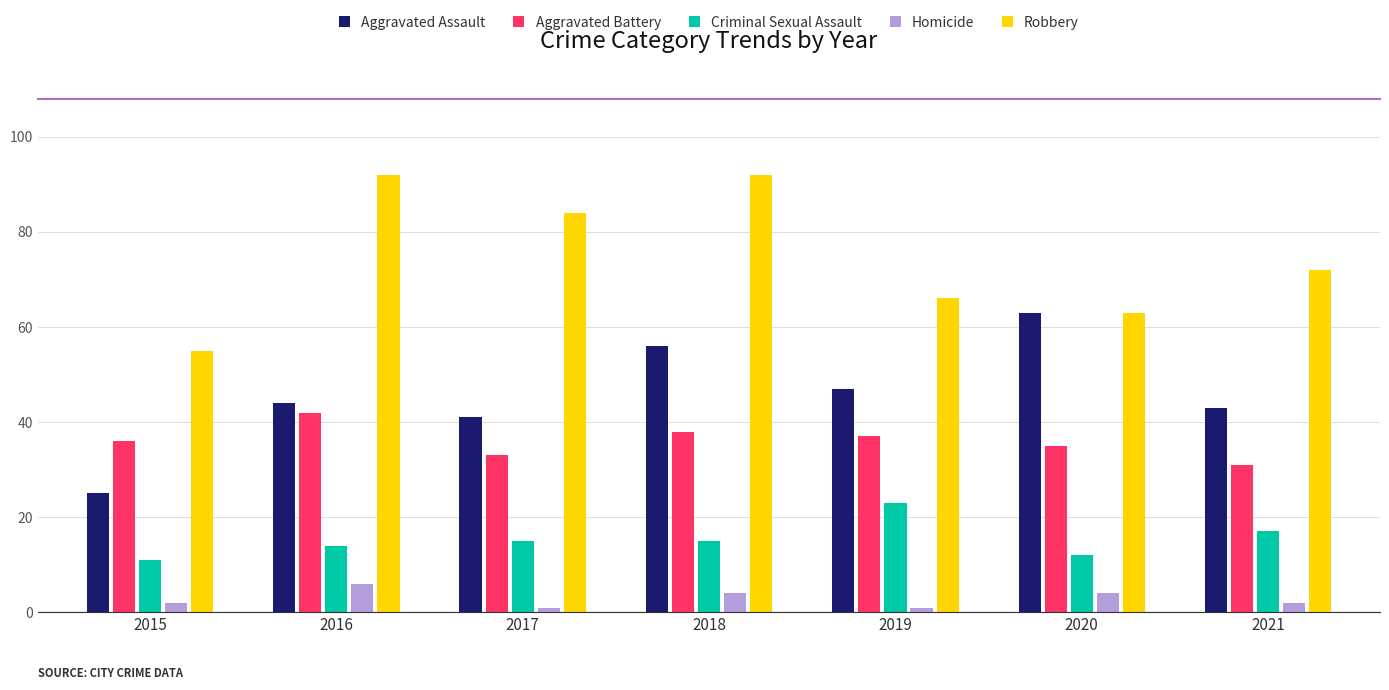

True or false: Criminal Sexual Assault has a value of 11 at 2015.

True